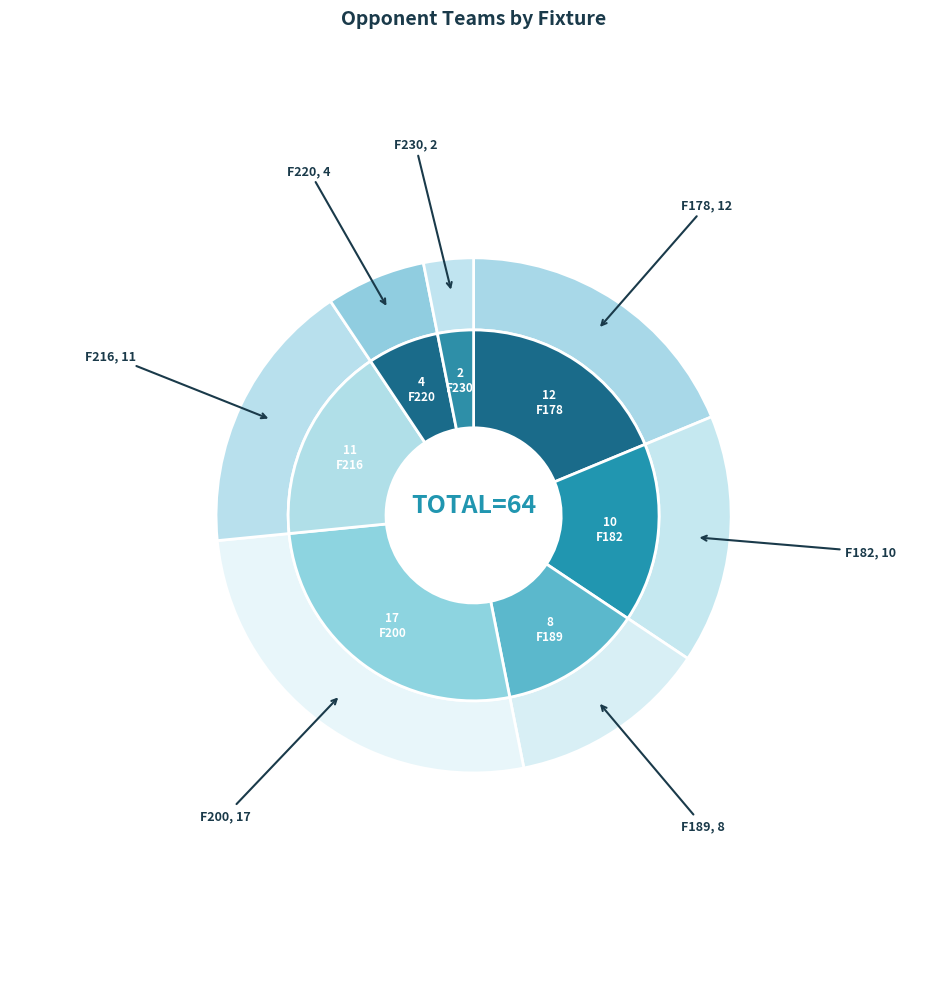

How many segments does this pie chart have?

7